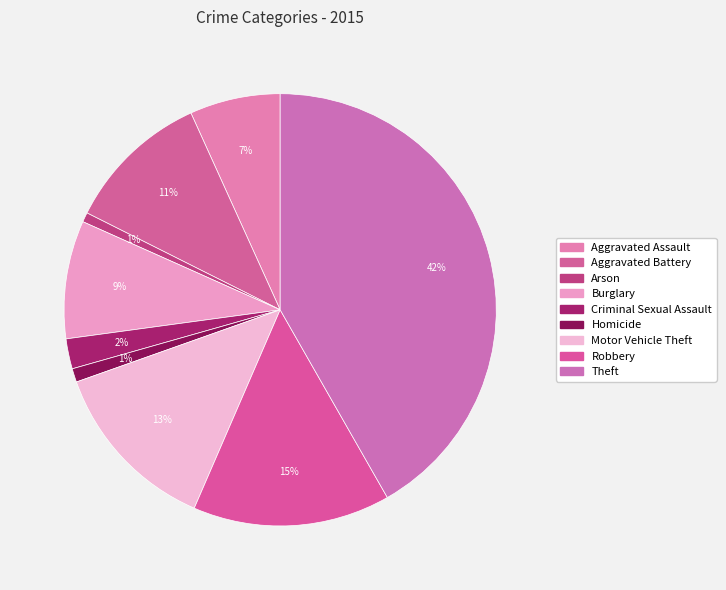

To the nearest percent, what is the difference between the Burglary and Aggravated Assault slice percentages?

2%